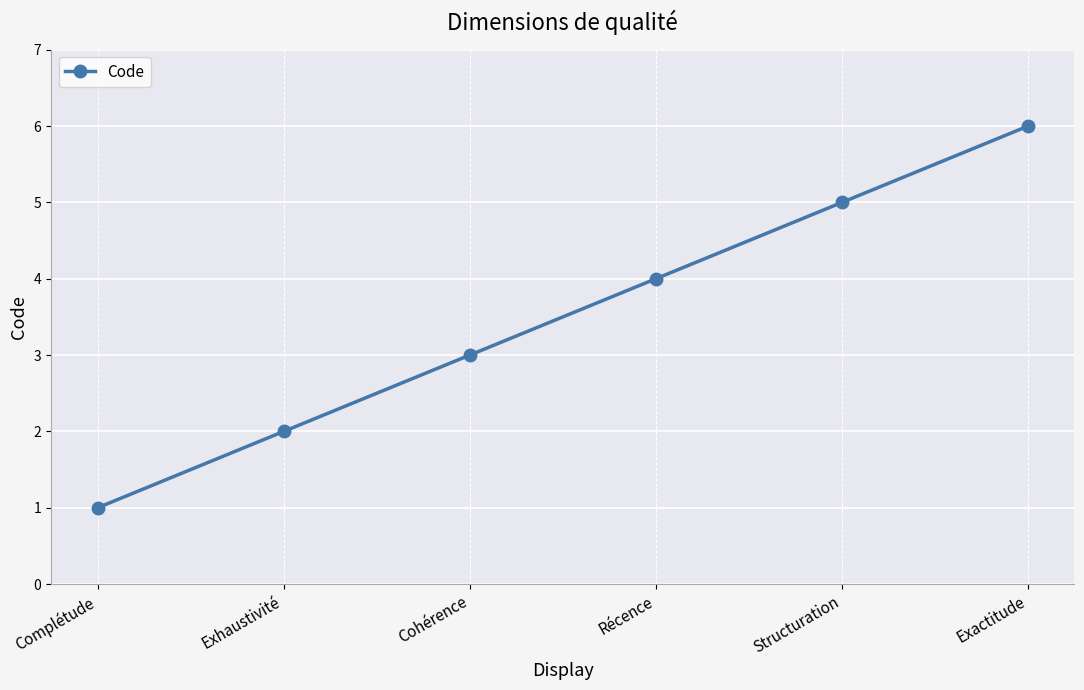

True or false: the data has more than 2 interior local peaks.

False